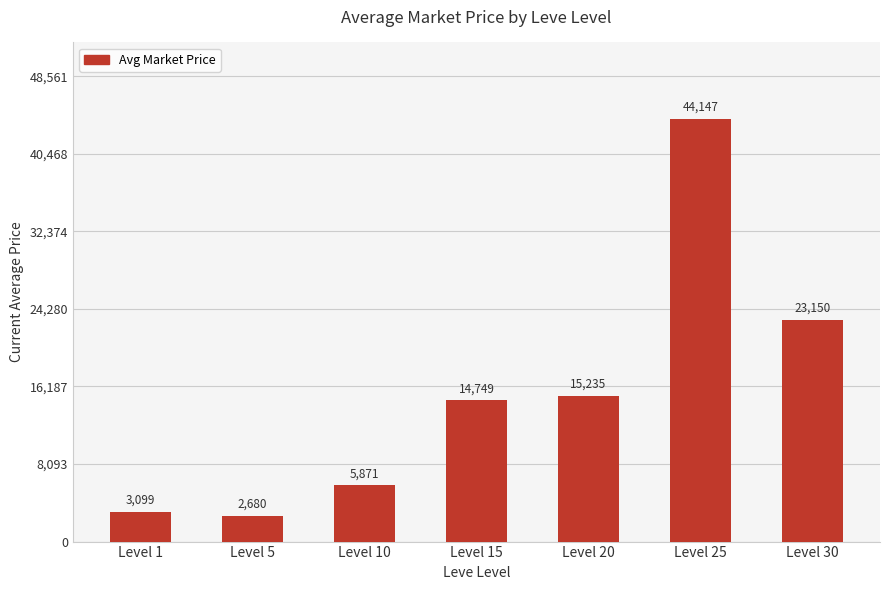

How many values exceed 14749?

4